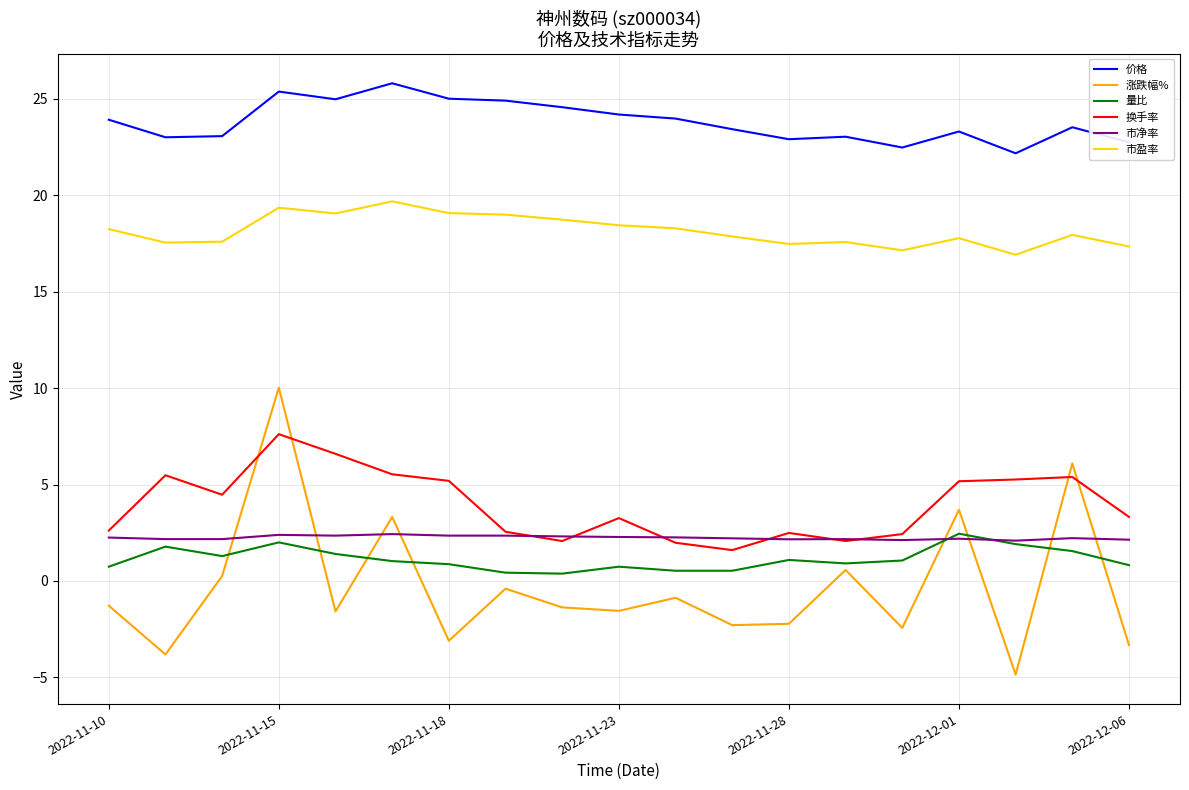

Which series has the largest total across all categories?

价格